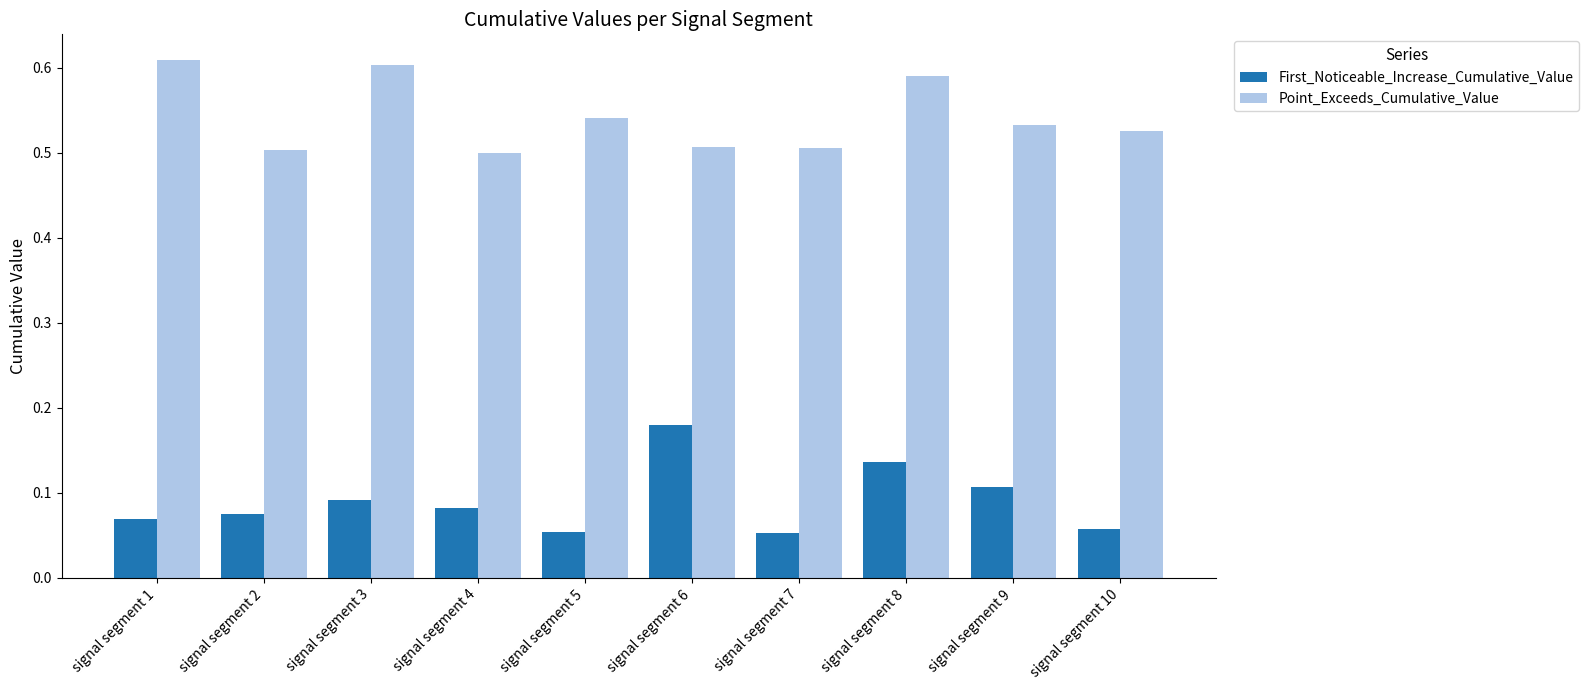

The Point_Exceeds_Cumulative_Value series shows 0.5 at signal segment 6. True or false?

True